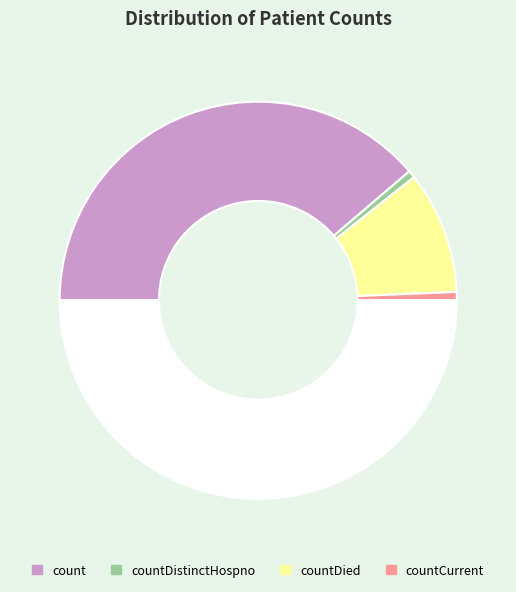

How many segments does this pie chart have?

5